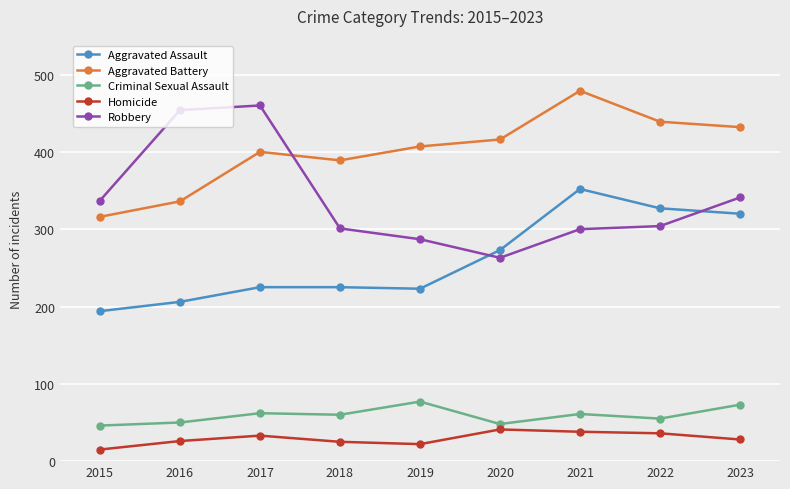

What is the total value across all series at 2018?

1000